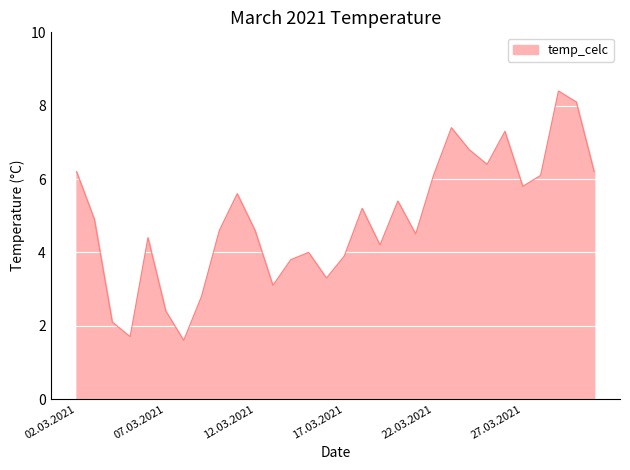

Reading left to right, list all the values displayed in this chart.

6.2	4.9	2.1	1.7	4.4	2.4	1.6	2.8	4.6	5.6	4.6	3.1	3.8	4.0	3.3	3.9	5.2	4.2	5.4	4.5	6.1	7.4	6.8	6.4	7.3	5.8	6.1	8.4	8.1	6.2